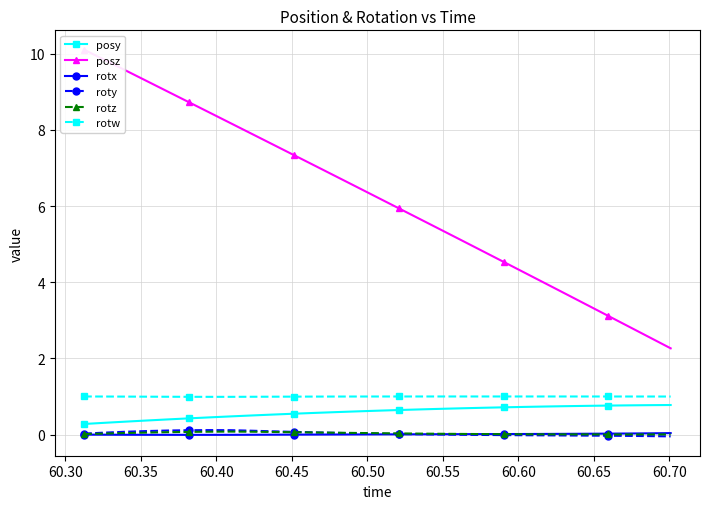

What is the minimum value for rotw?

1.0